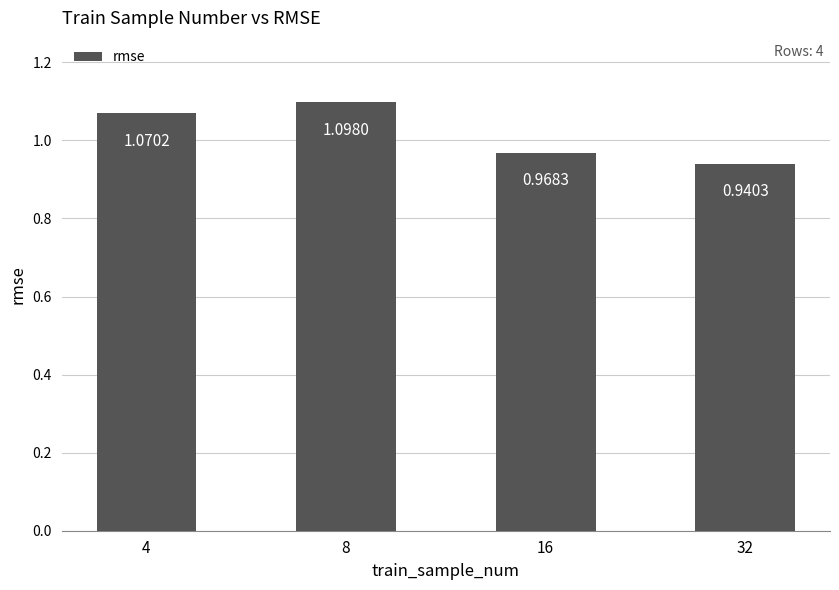

Where is the data nearest to the value 1?

16